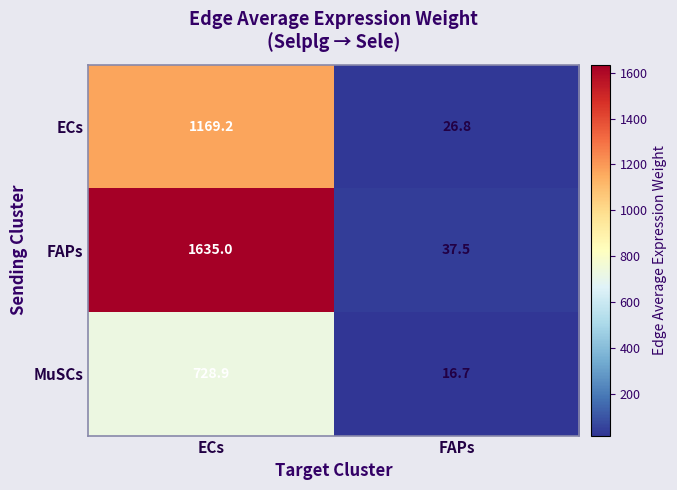

What is the difference between the highest and lowest values at ECs?

906.1